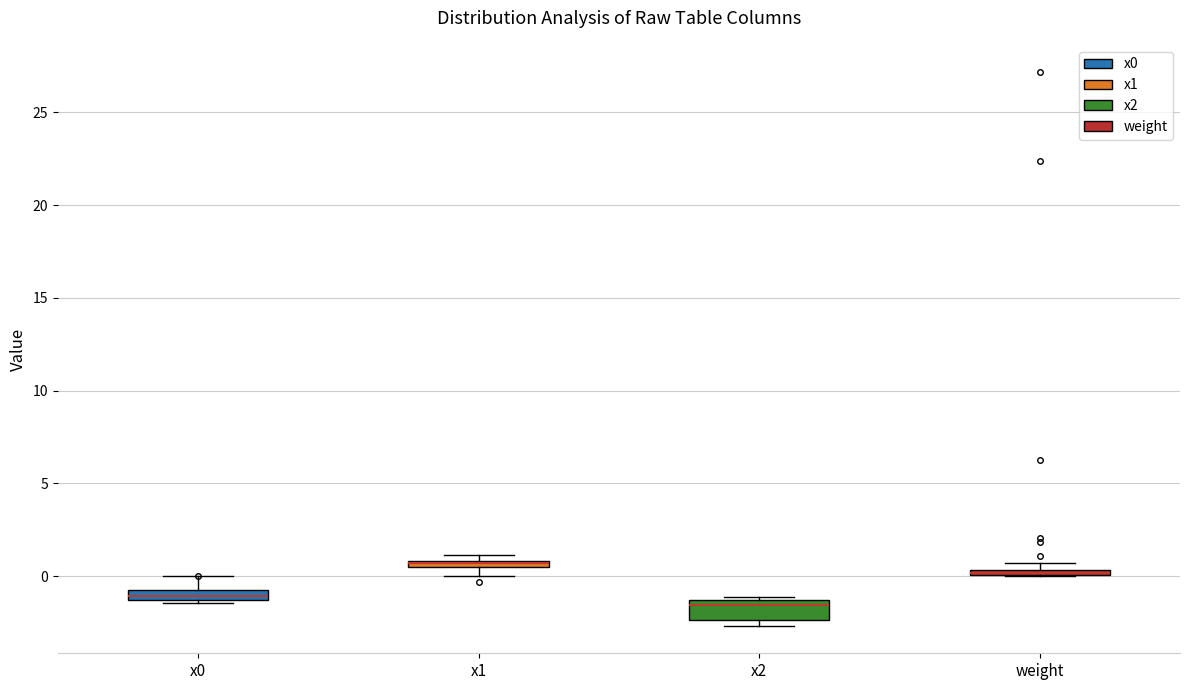

Where is the lower edge of the box for weight on the y-axis? The values are not printed on the chart, so give them approximately, as read against the axis.

0.0